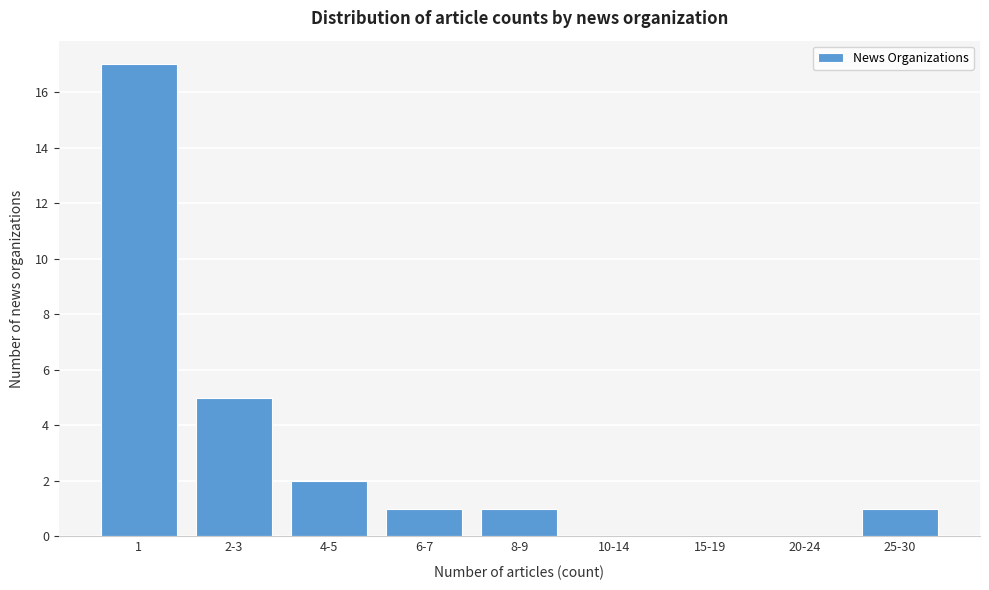

Reading right to left, transcribe all the data shown in this chart.

25-30=1	20-24=0	15-19=0	10-14=0	8-9=1	6-7=1	4-5=2	2-3=5	1=17